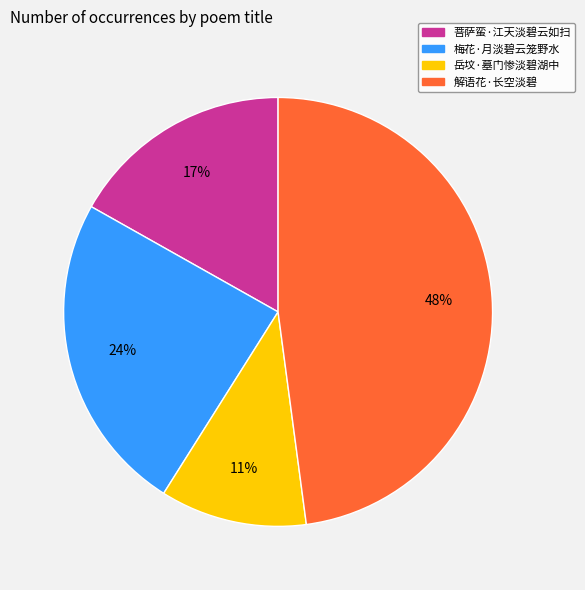

Which slice is the largest?

解语花·长空淡碧